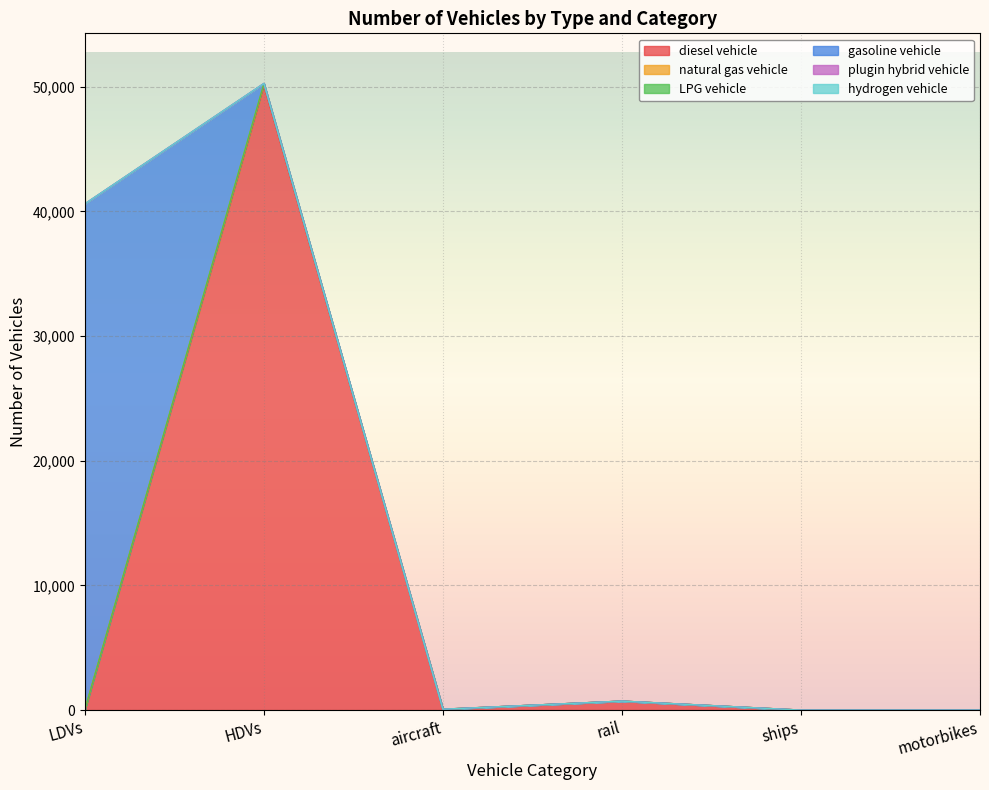

At which label does plugin hybrid vehicle first exceed 70?

HDVs